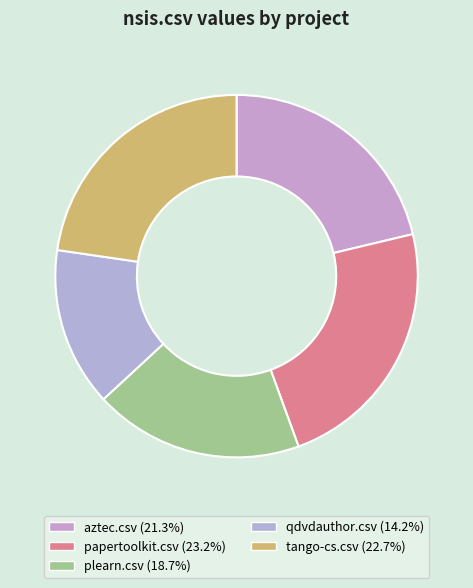

How many segments does this pie chart have?

5